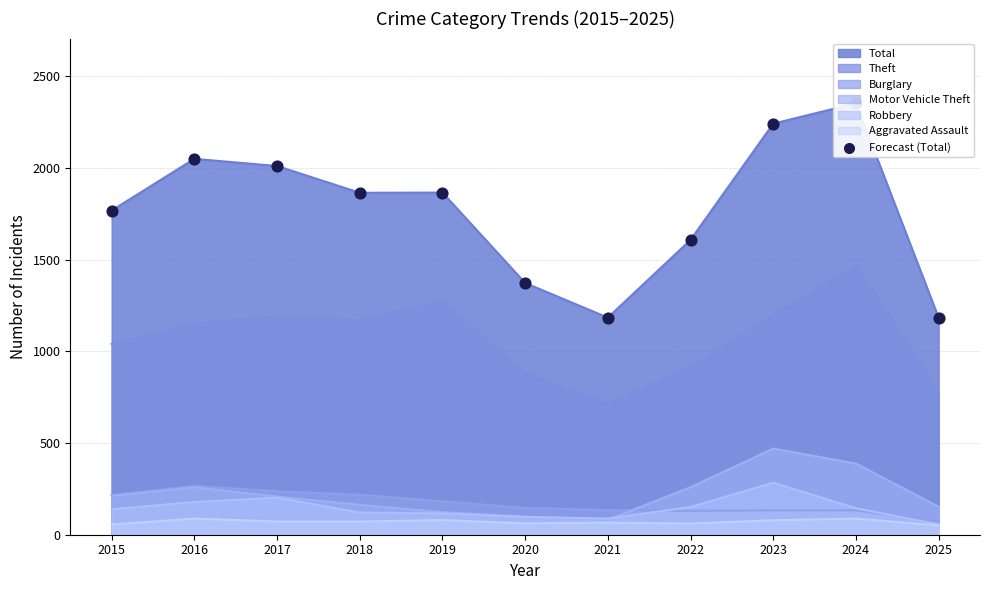

What is the change in value from 2015 to 2017?

+243